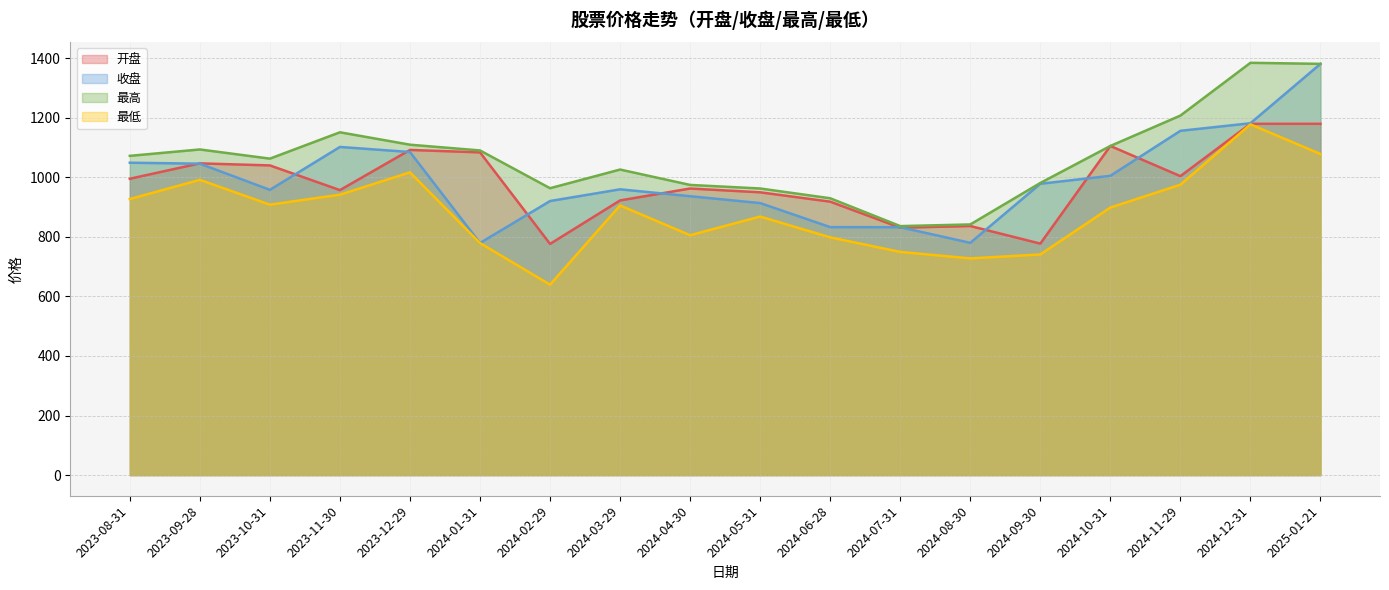

True or false: 最低 has more than 2 points higher than both neighbors.

True